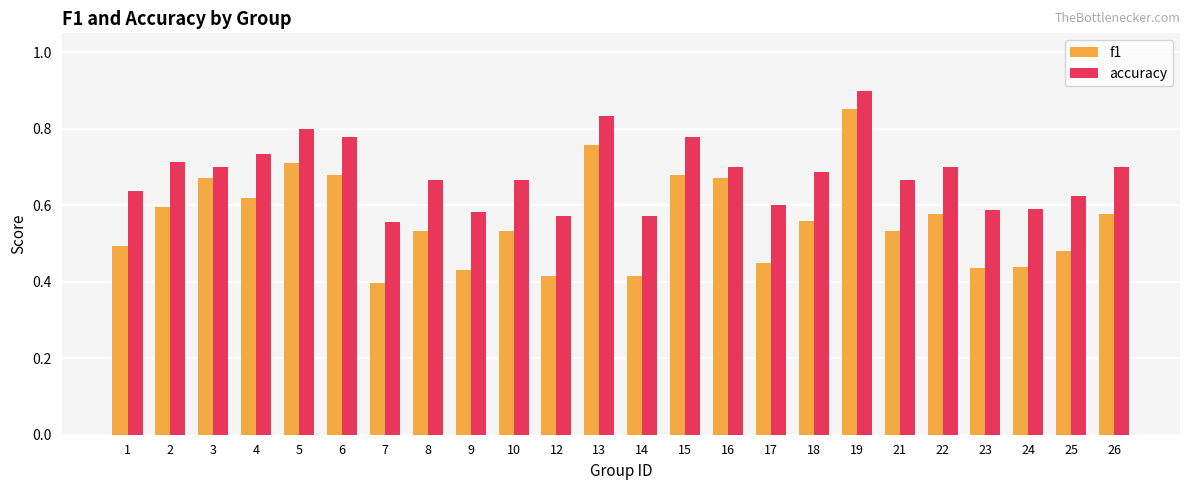

Which series changed the most between 15 and 18?

f1